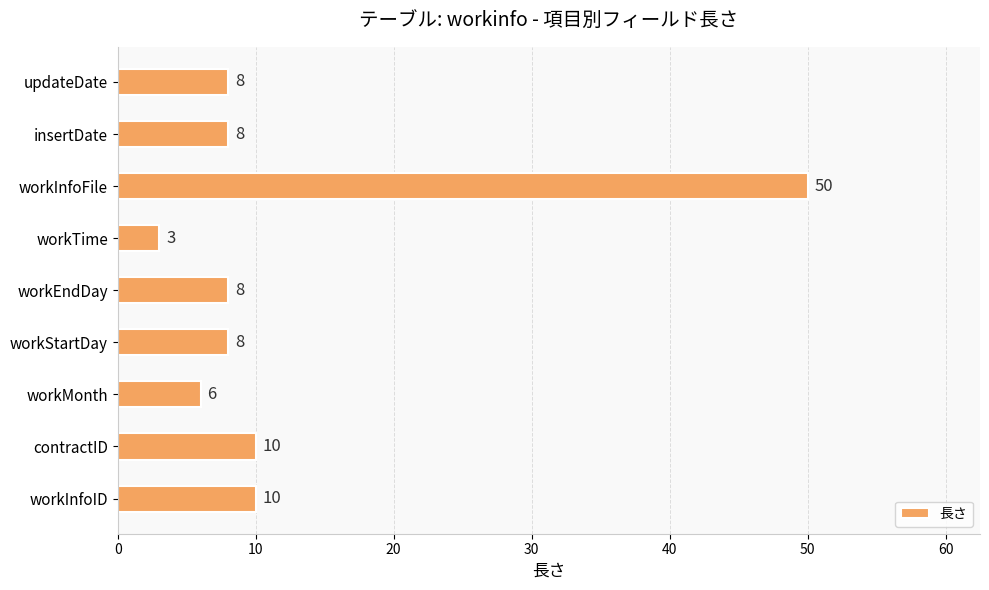

What is the sum of all values?

111